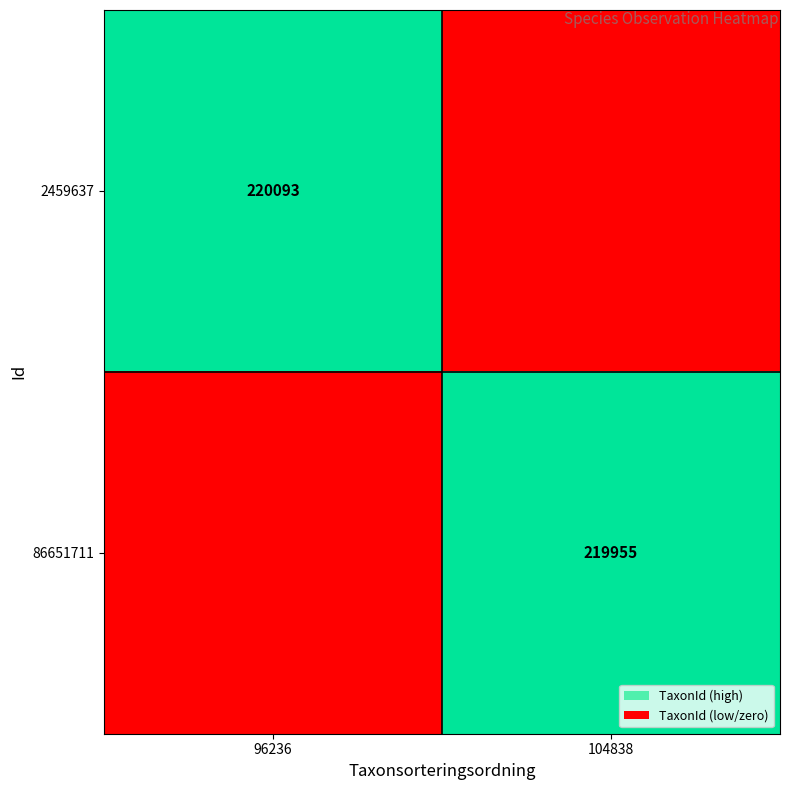

True or false: 2459637 has a value of 89029 at 96236.

False